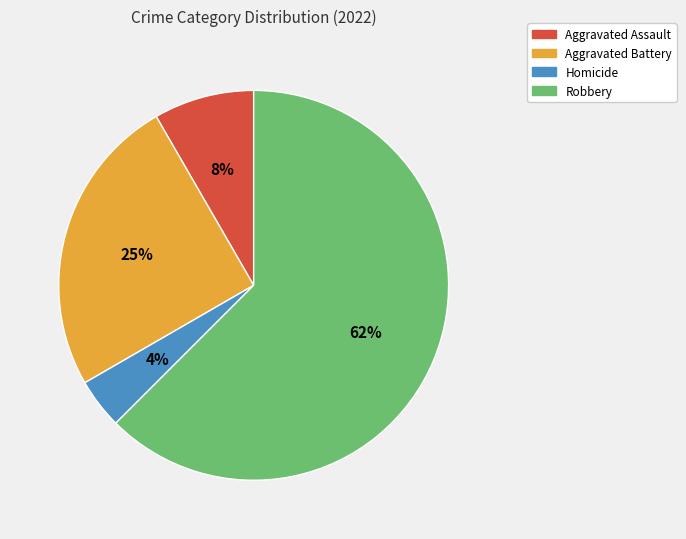

Rank the categories by value from lowest to highest.

Homicide, Aggravated Assault, Aggravated Battery, Robbery